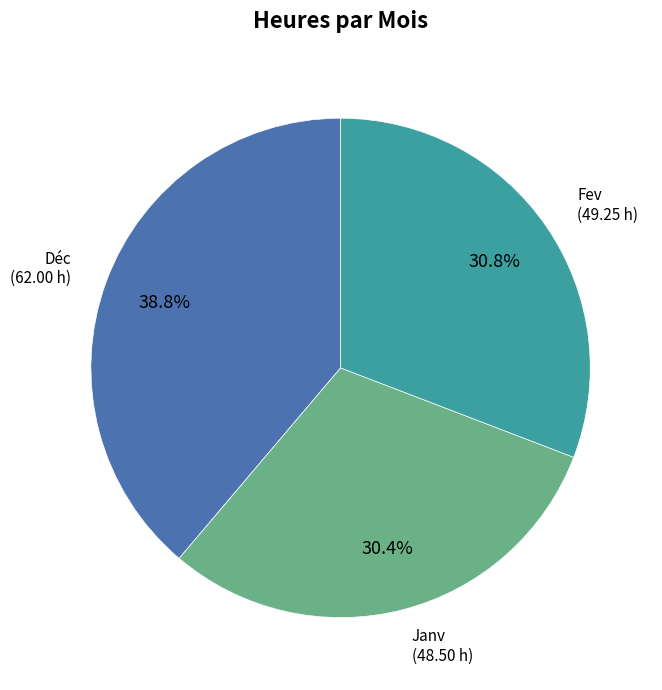

Does any single category account for the majority?

No